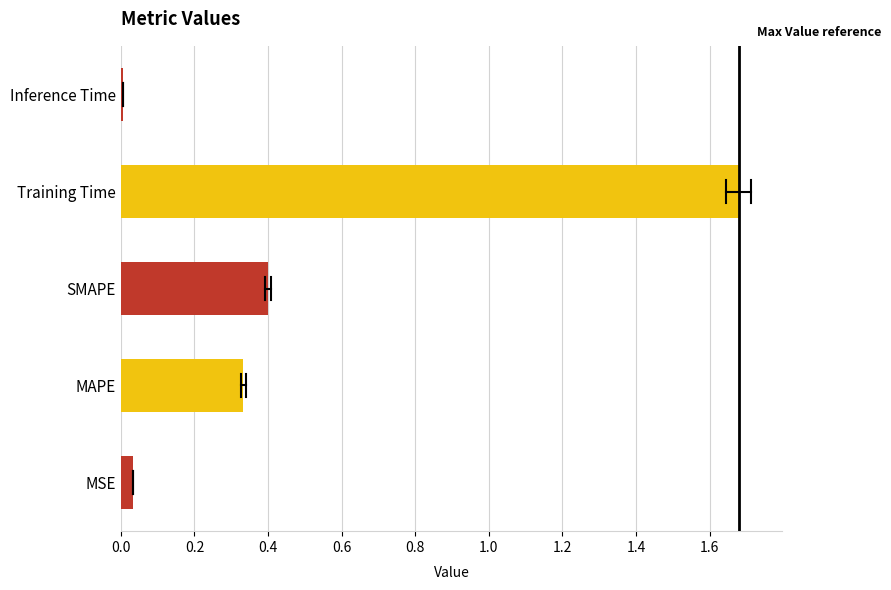

At which label is the value closest to 0?

Inference Time